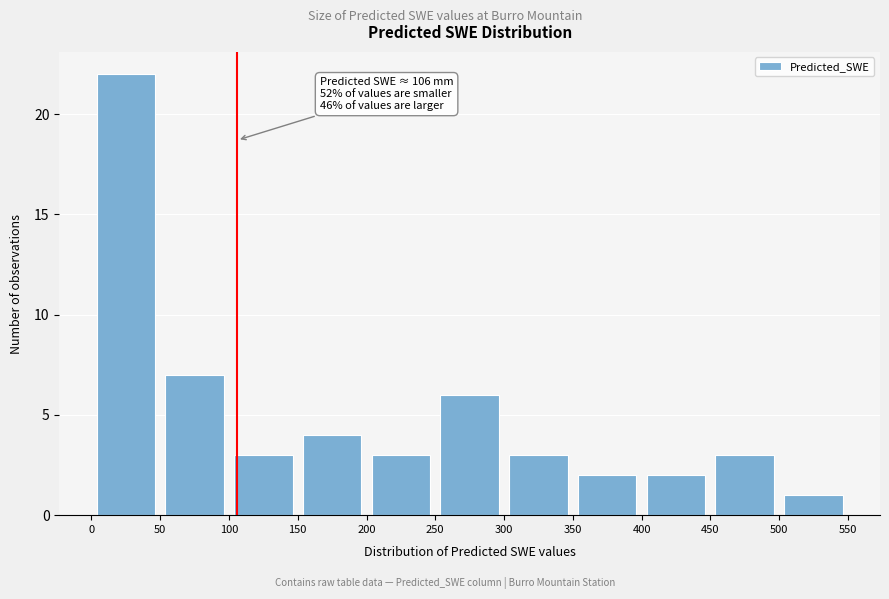

Which range on the x-axis has the tallest bar?

0 to 50